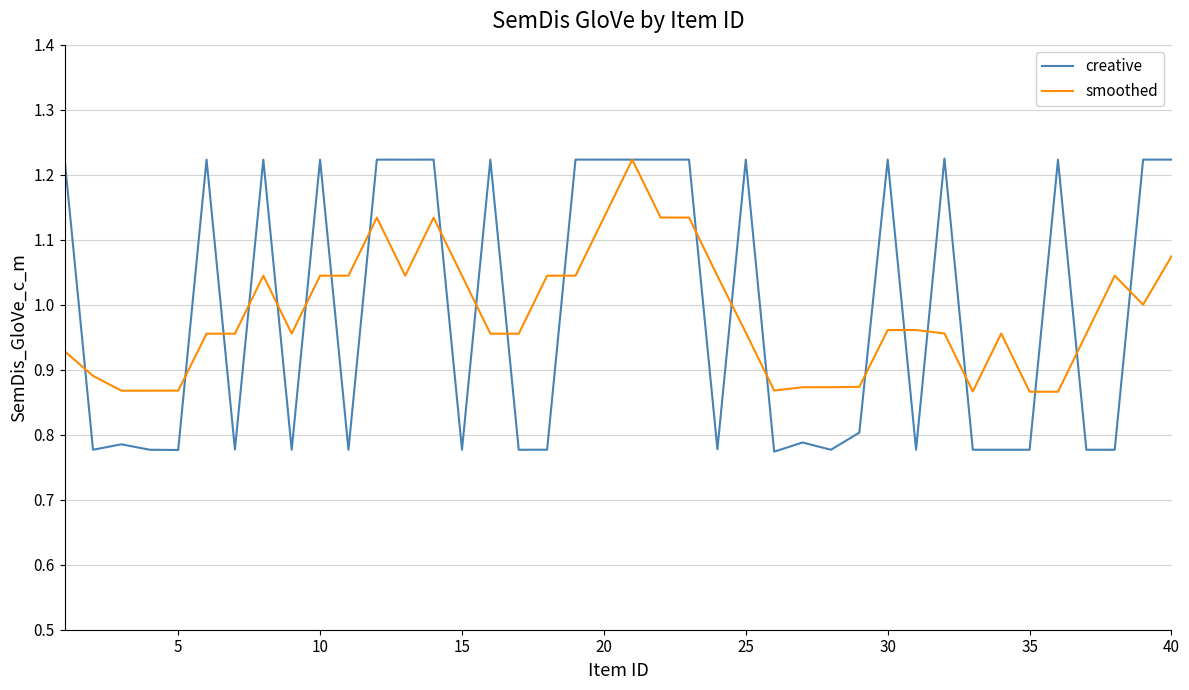

Count the number of data series in this chart.

2